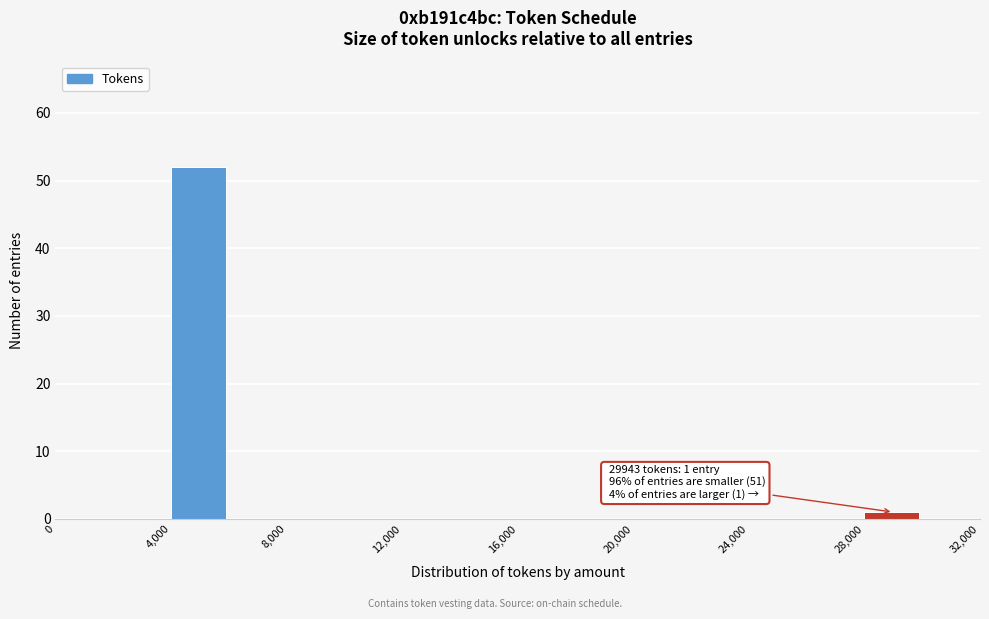

Over which range of the x-axis is the bar tallest?

4000 to 6000